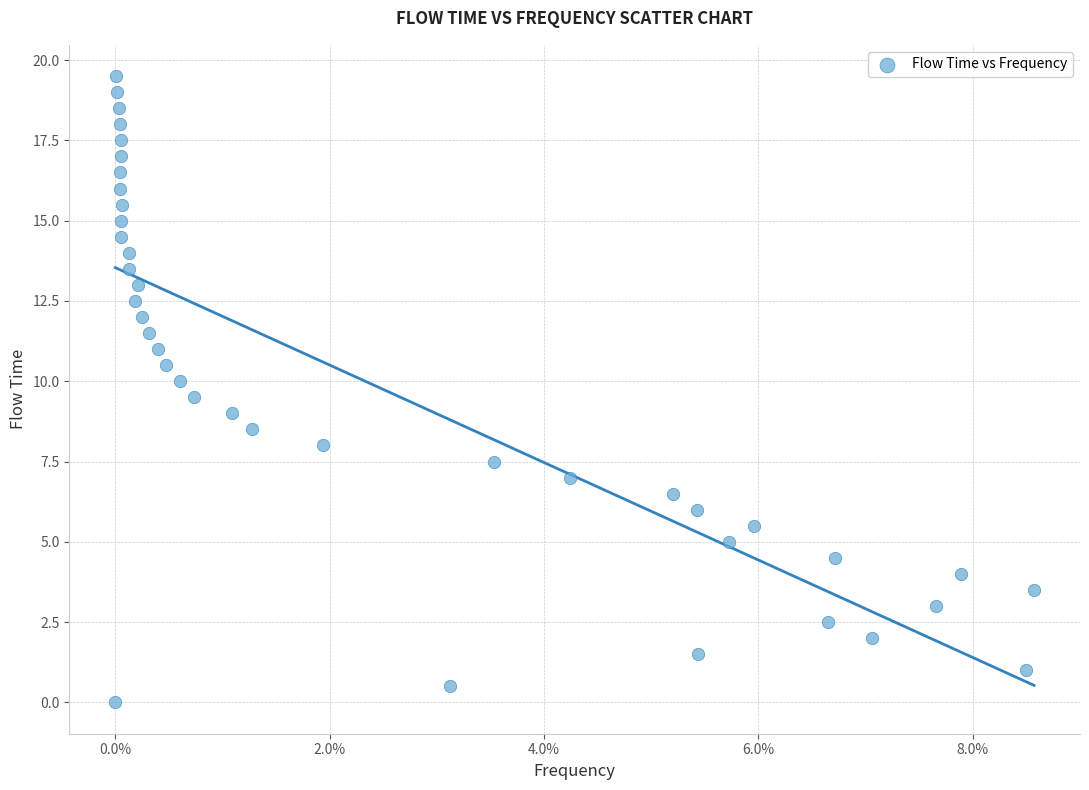

What is the range of Y values (max minus min)?

19.5